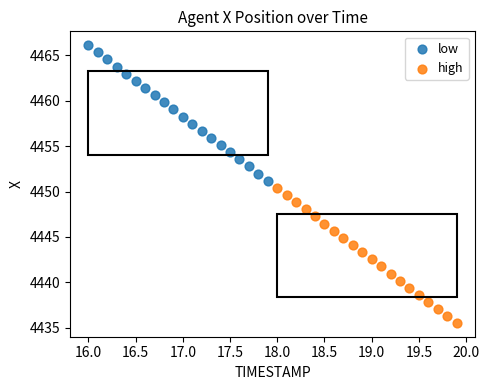

Which series has the widest spread of Y values?

low